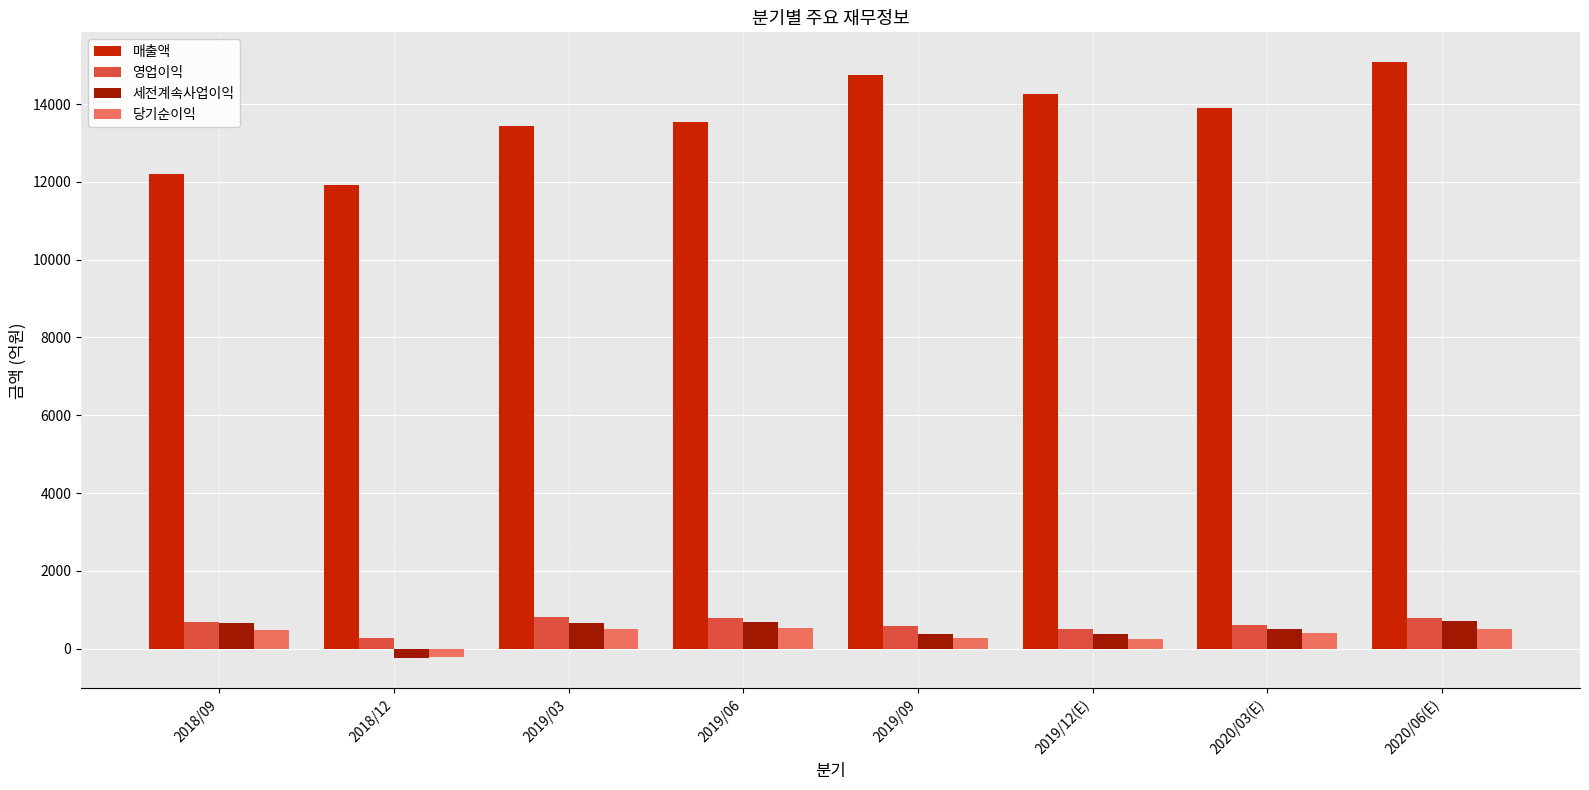

At which category does the chart reach its peak across all series?

2020/06(E)